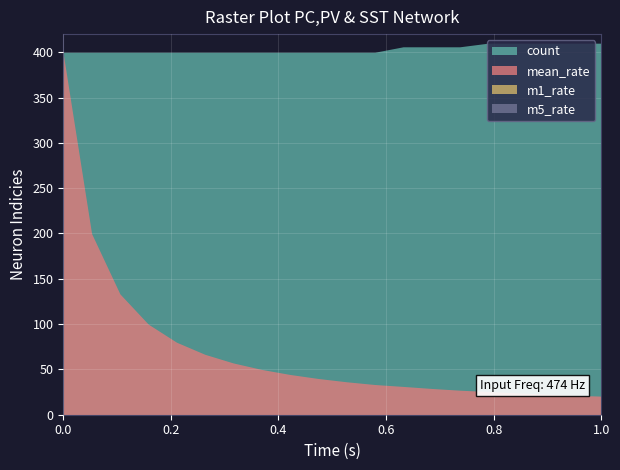

Rank the categories by m5_rate value from lowest to highest.

0, 1, 2, 3, 4, 5, 6, 7, 8, 9, 10, 11, 12, 13, 14, 15, 16, 17, 18, 19